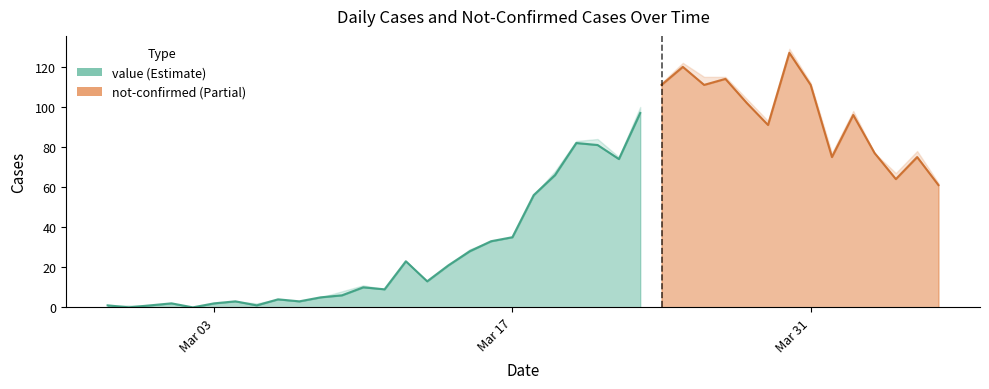

At 2020-03-27, list the series in order from smallest to largest.

not-confirmed, value